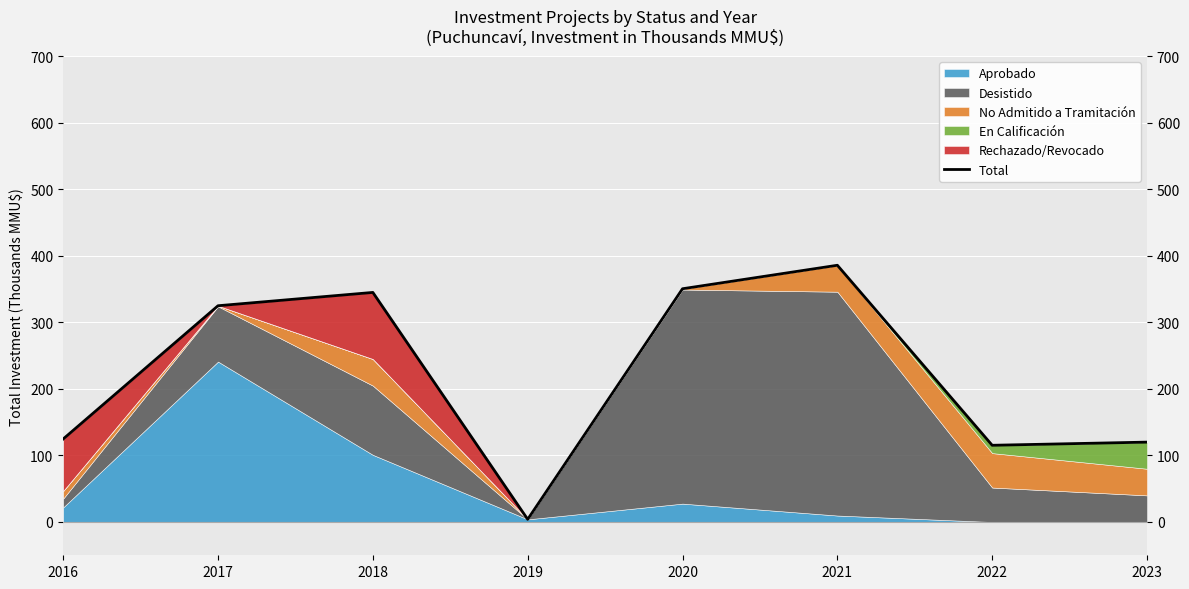

Which category has the highest value across all series?

2021